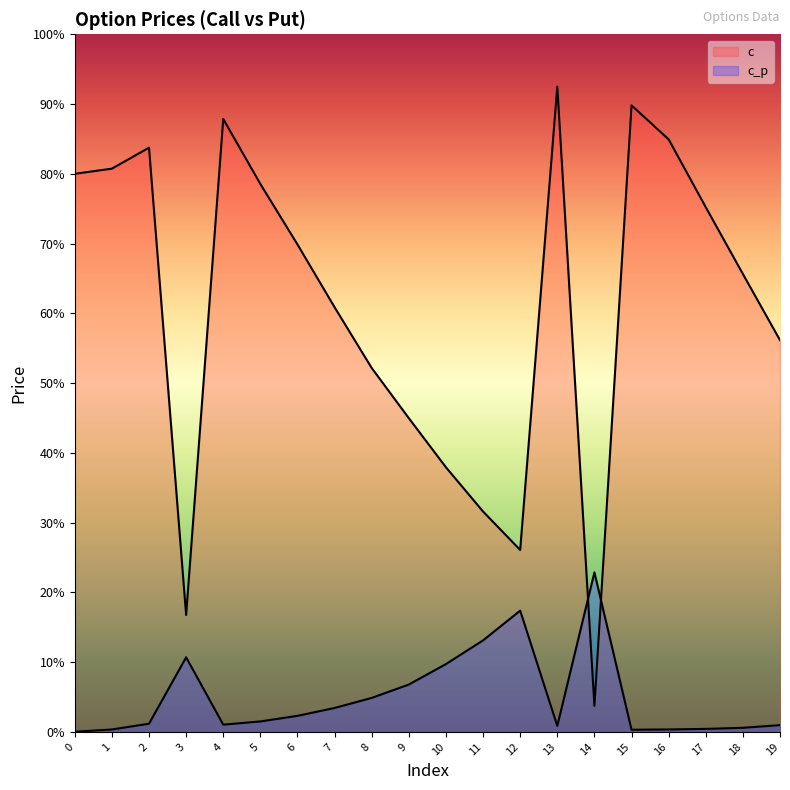

What is the difference between the highest and lowest values at 10?

0.3